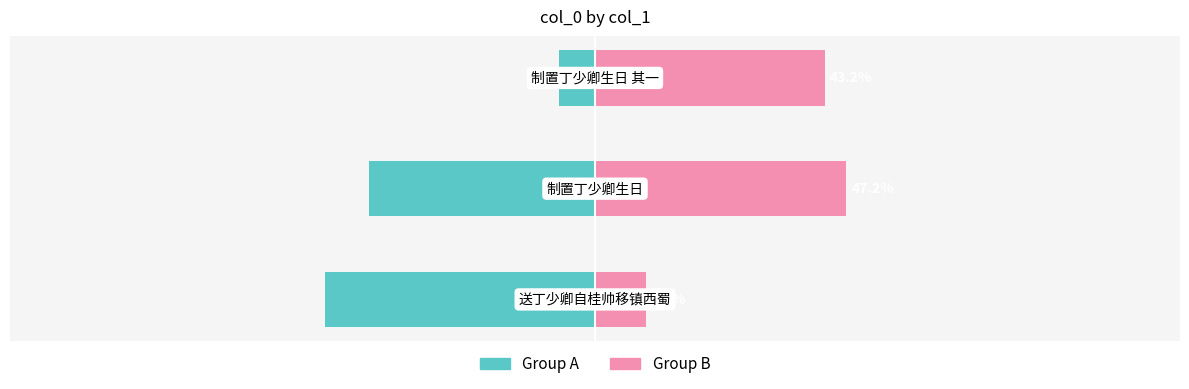

At 0, list the series in order from smallest to largest.

Group A (left), Group B (right)